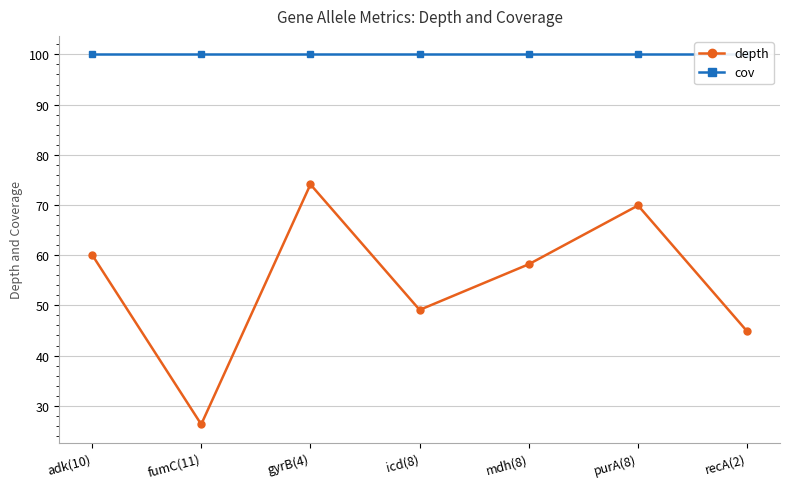

How many data points in depth are less than 58?

3